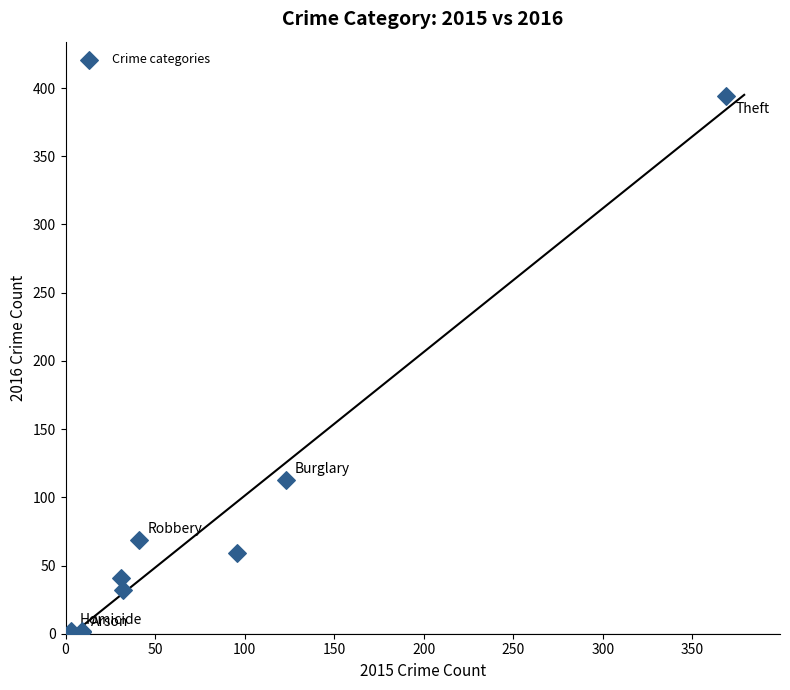

What Y value in the scatter plot is closest to 197?

113